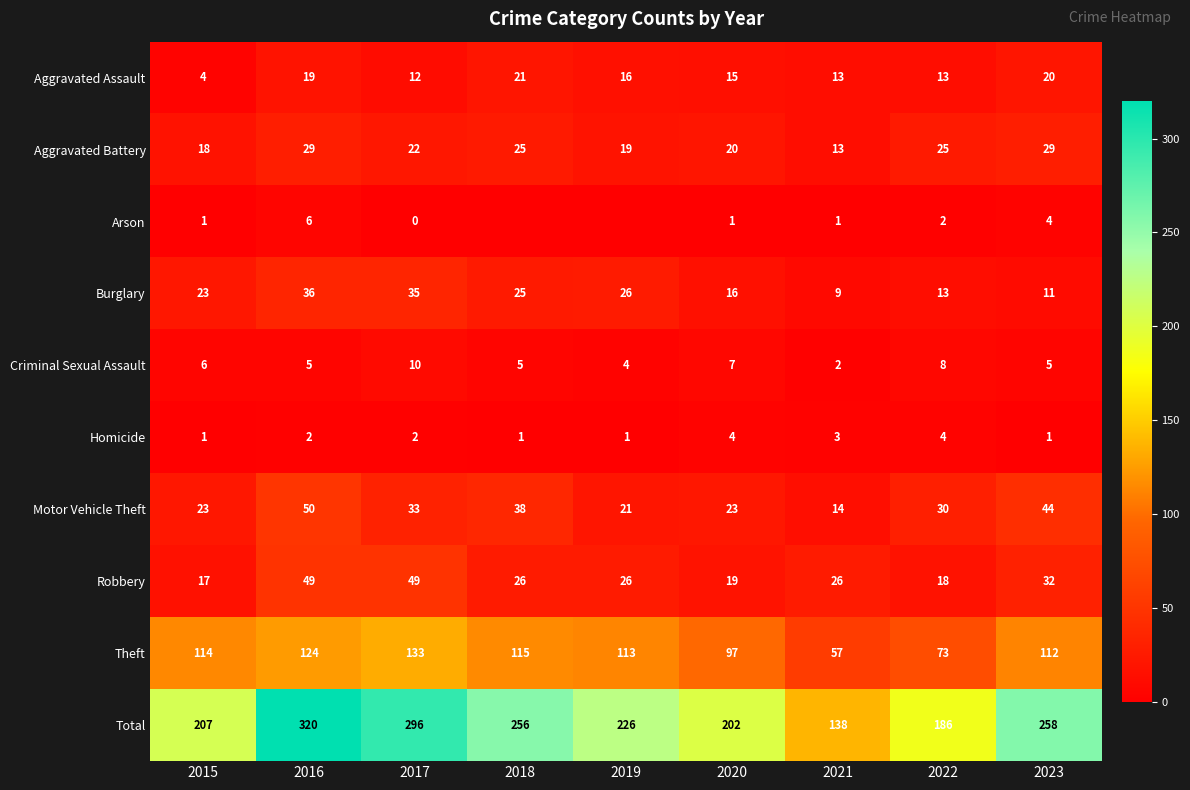

At how many categories does at least one series exceed 53?

9